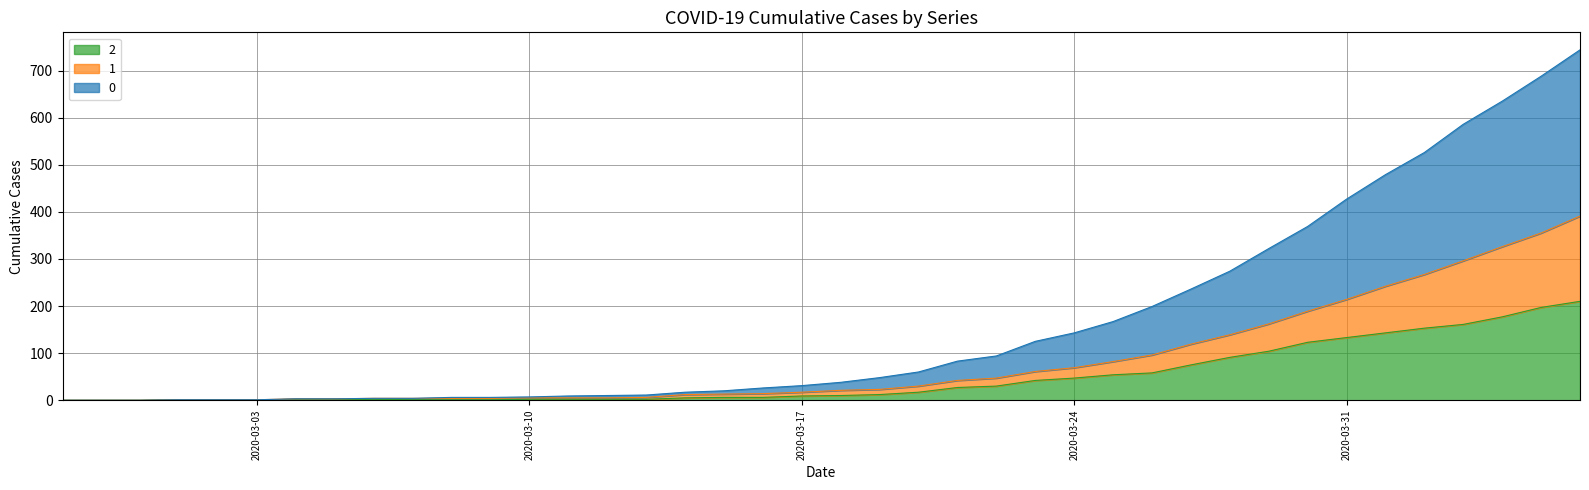

Rank the series by their average value, from lowest to highest.

2, 1, 0